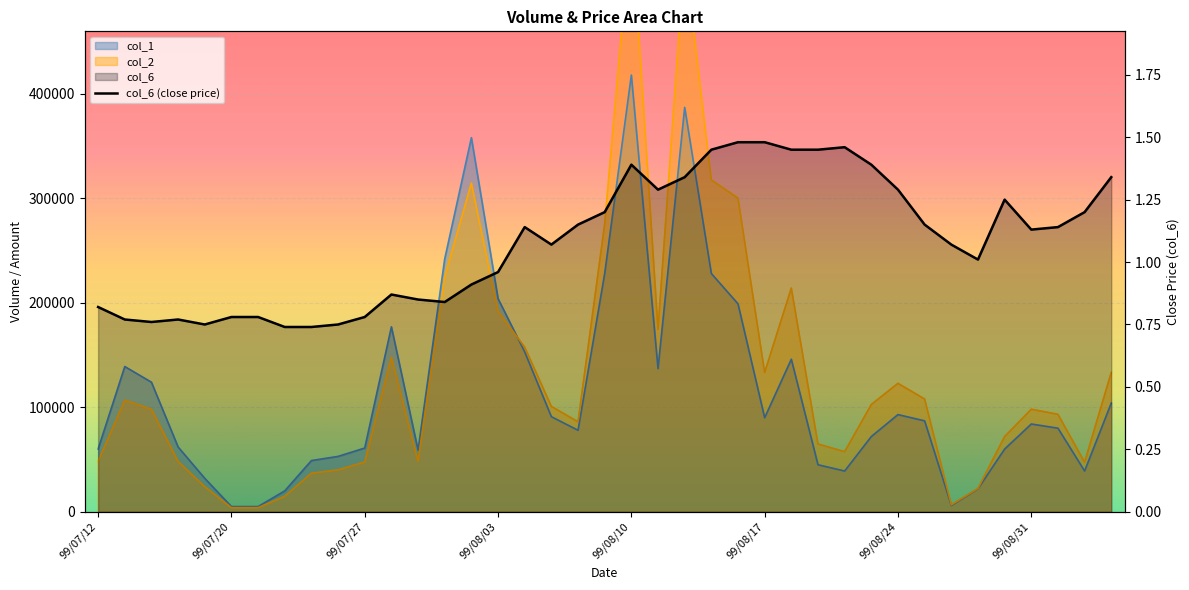

Count the number of values greater than 1.

23